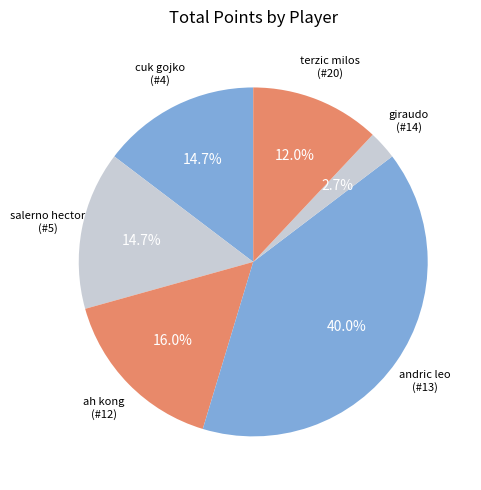

Count the number of slices in the pie.

6